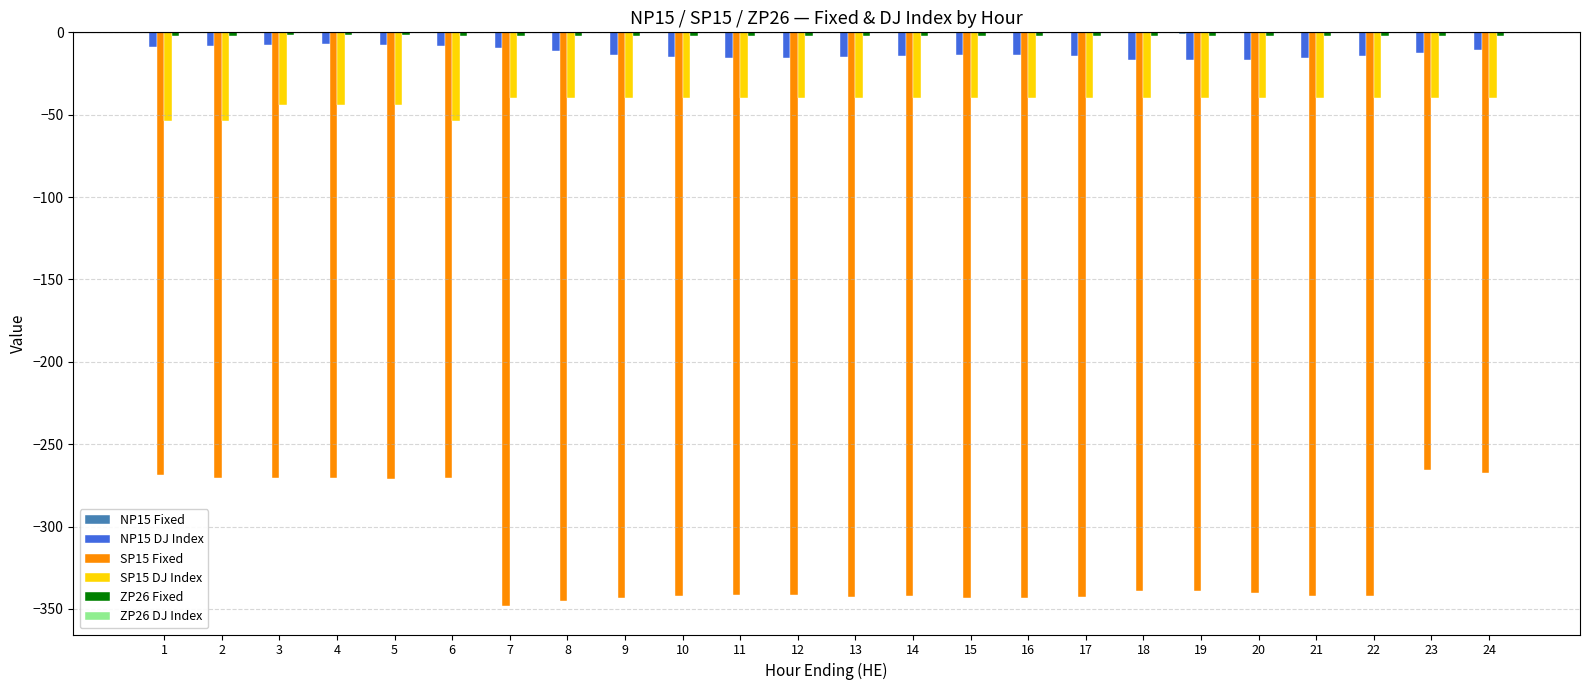

True or false: SP15 Fixed has a value of -342.3 at 14.

True